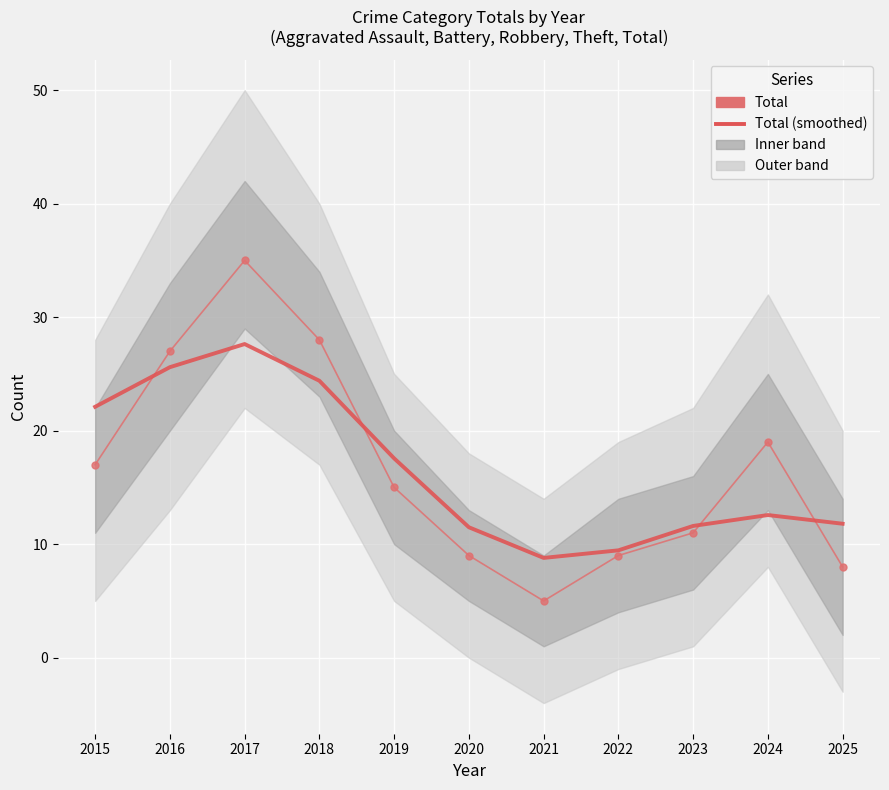

How many lines are shown in the chart?

2